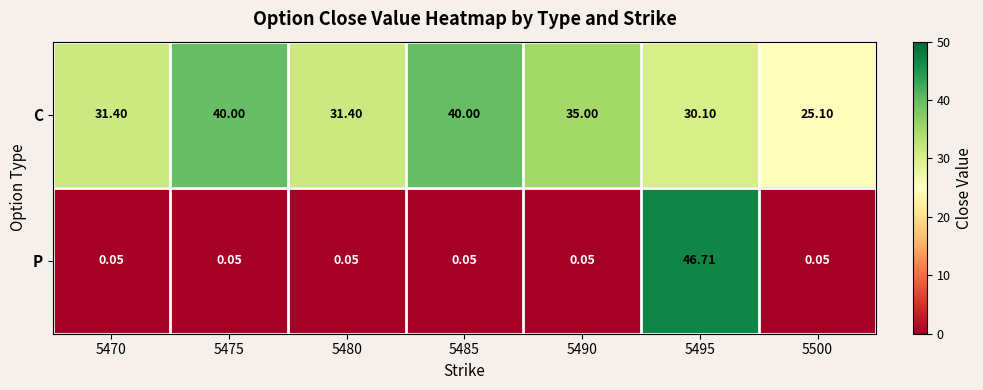

Rank the series by their average value, from highest to lowest.

C, P